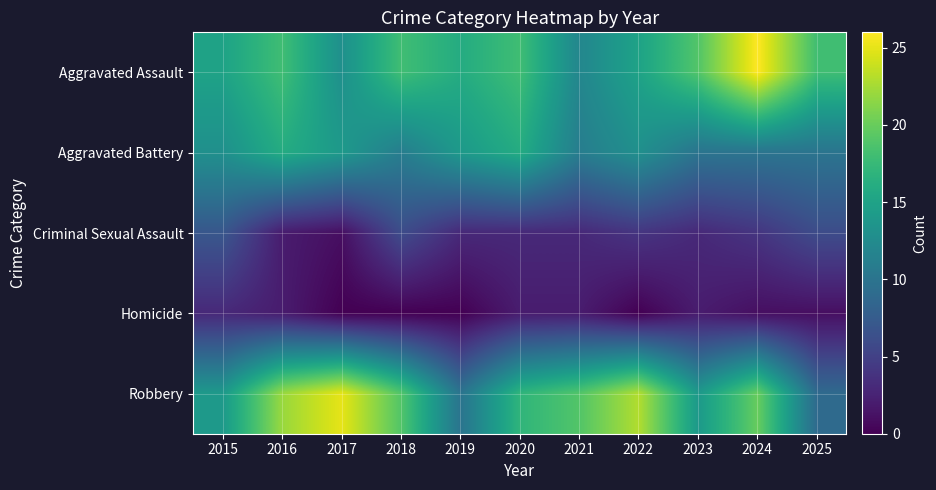

Which has a higher value, 2020 or 2015?

2020